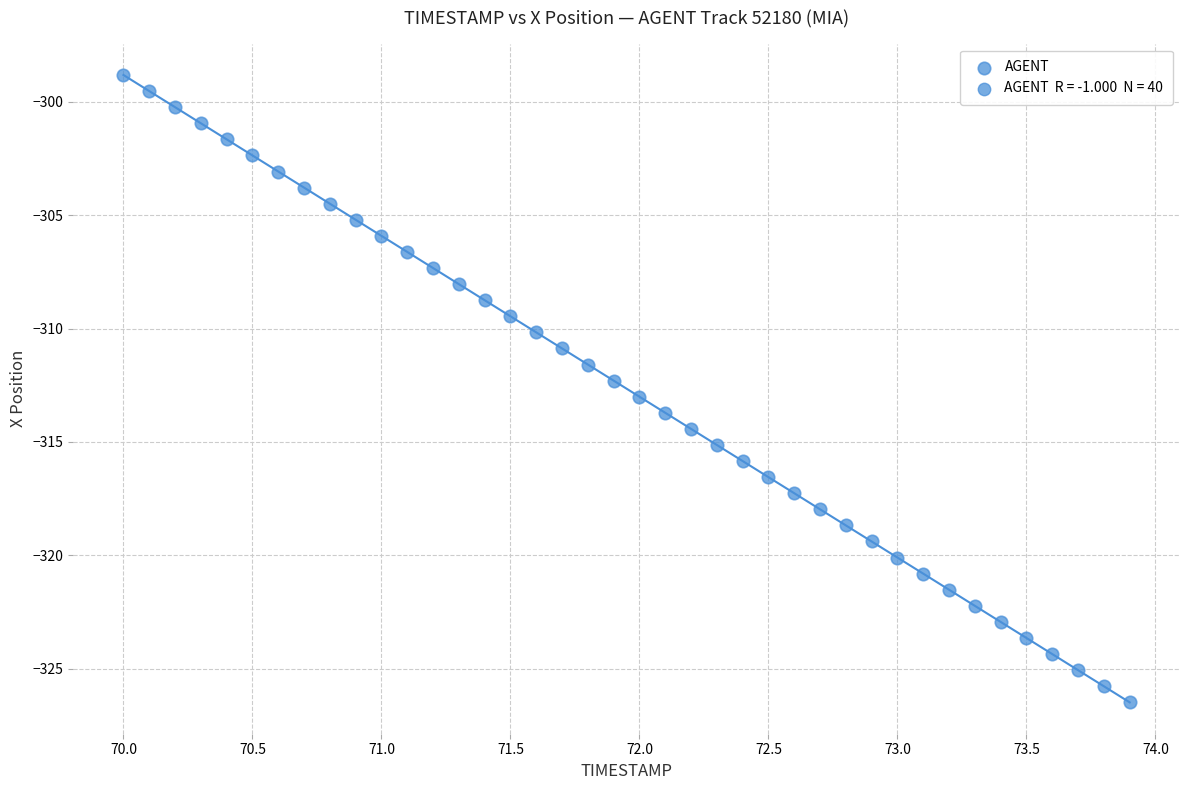

What is the range of X values (max minus min)?

3.9